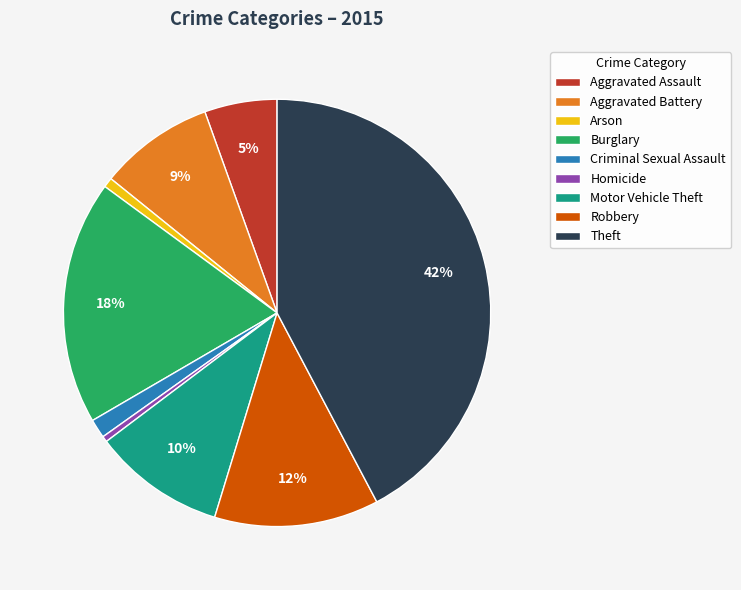

Which slice is the largest?

Theft